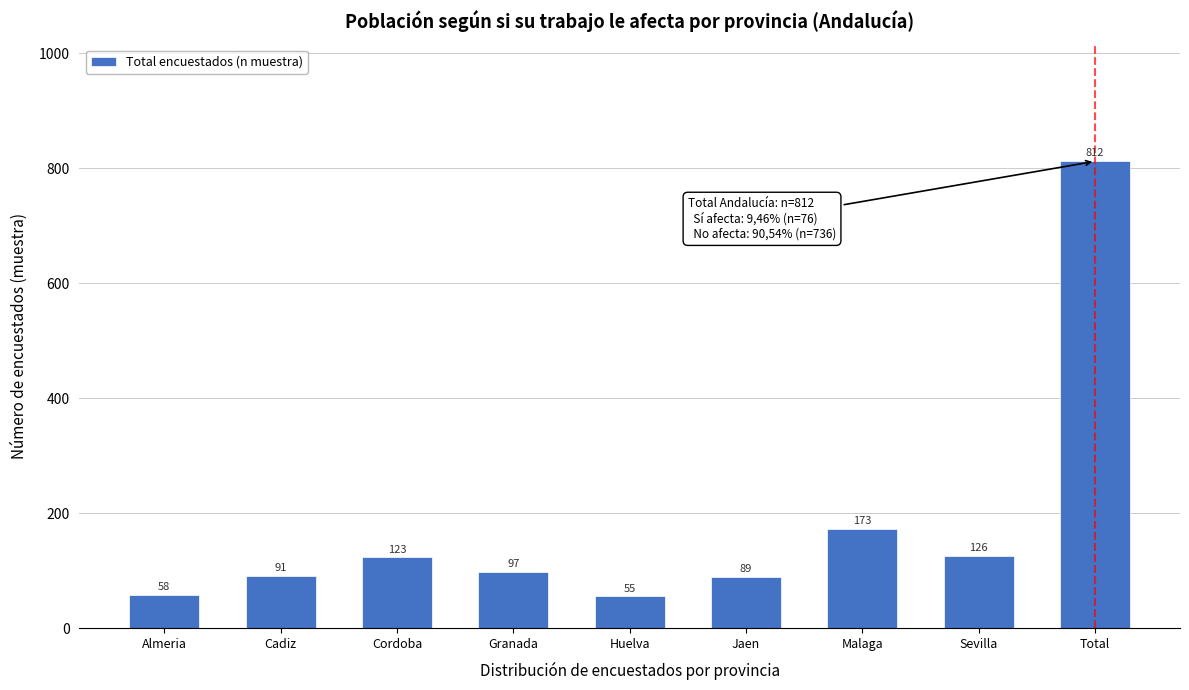

Reading left to right, extract all data points from this chart.

58	91	123	97	55	89	173	126	812